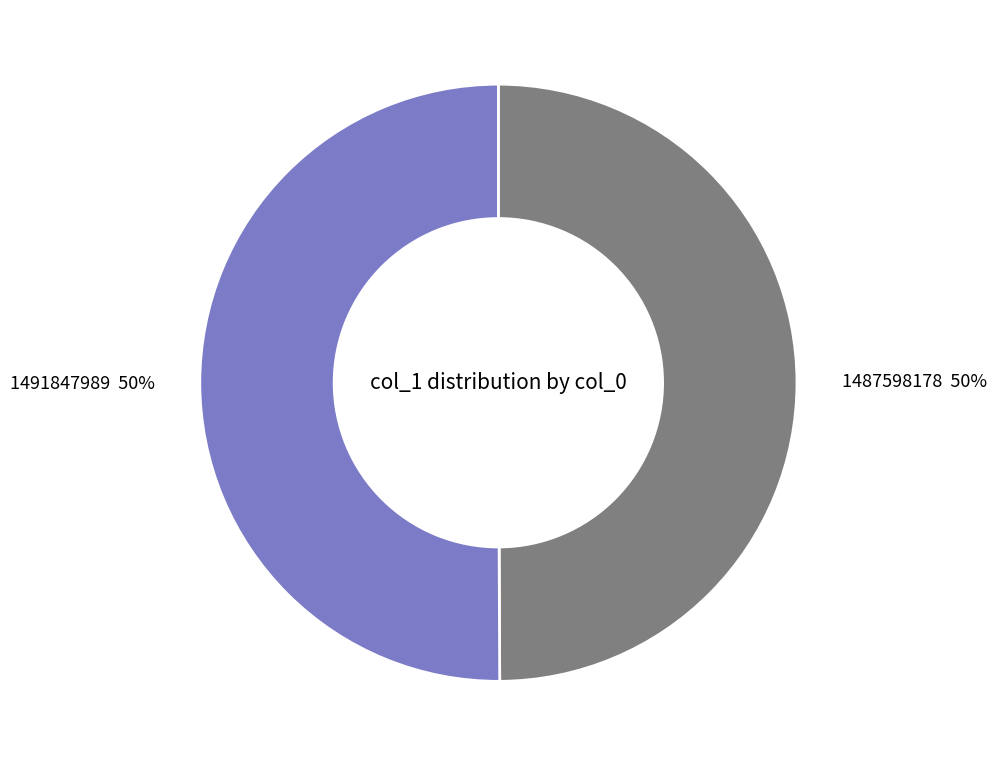

Combined, do 1491847989 and 1487598178 account for over 50%?

Yes